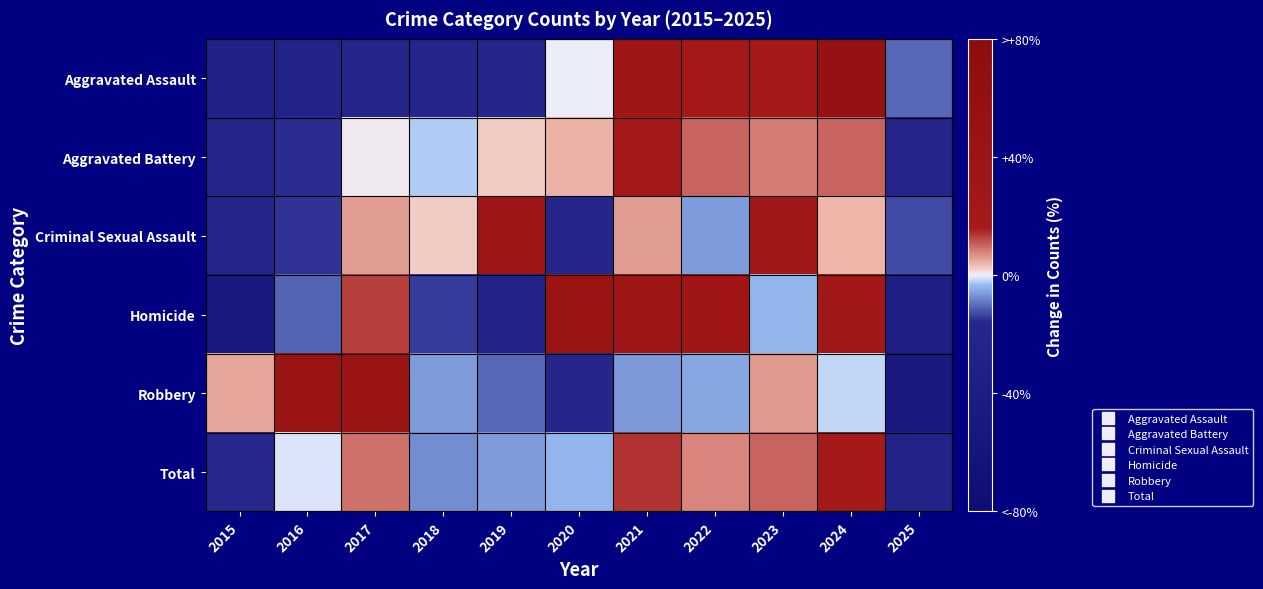

How many distinct data groups are displayed?

6